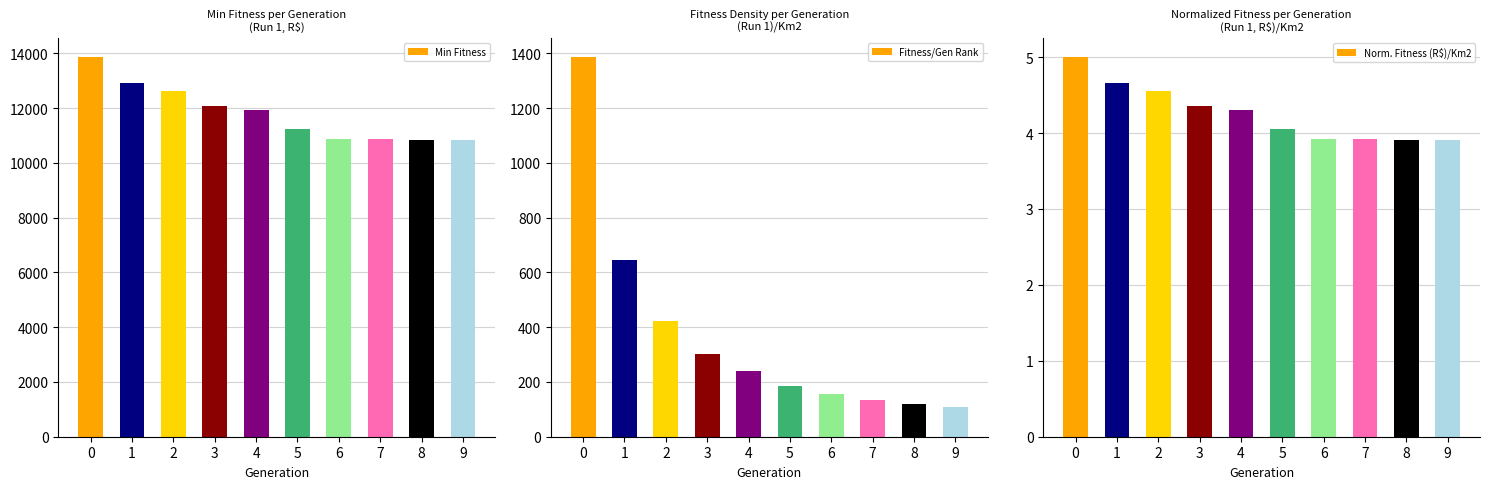

Which series has the largest total across all categories?

Min Fitness